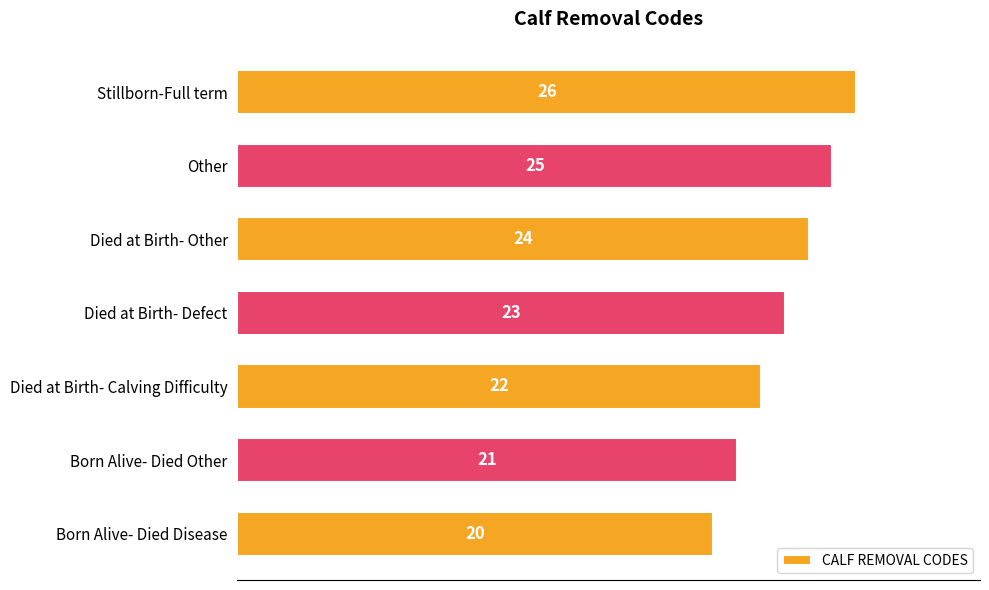

Read the value at Born Alive- Died Other.

21